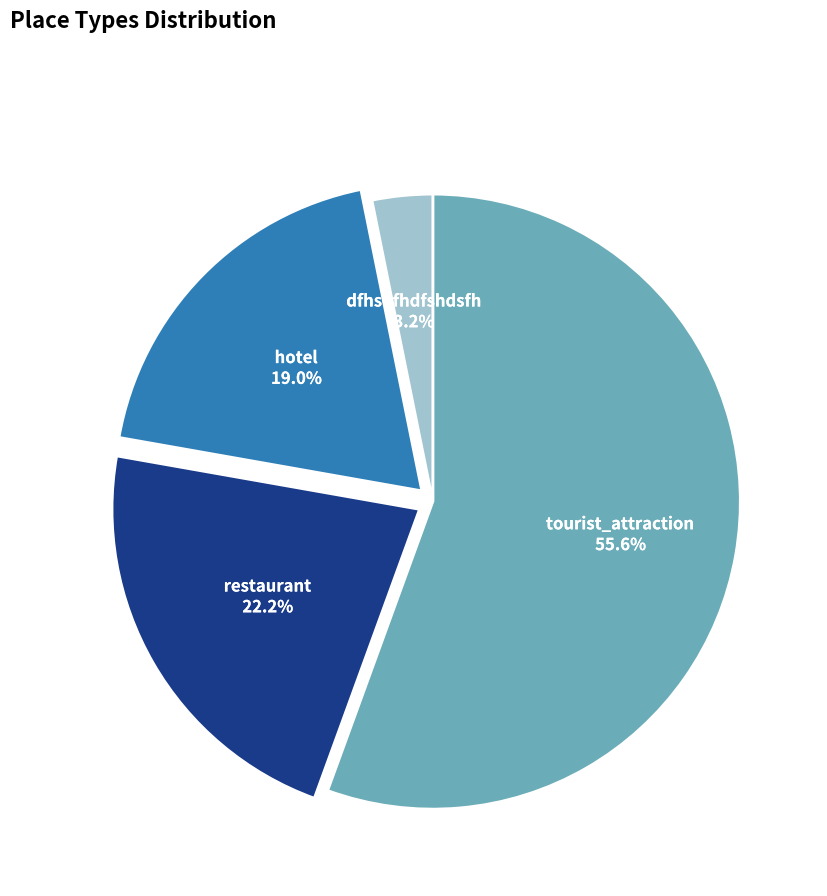

What percentage is the tourist_attraction slice, to the nearest percent?

56%